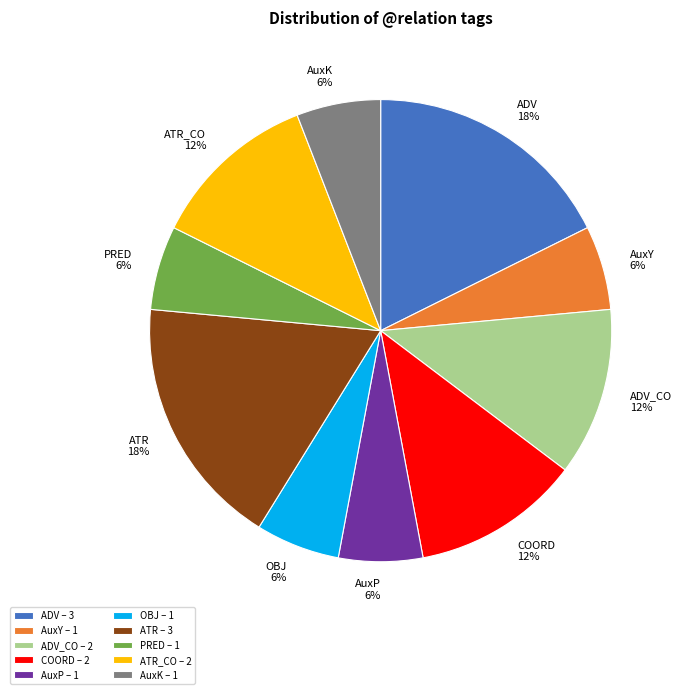

To the nearest percent, what is the difference between the largest and smallest slice percentages?

12%